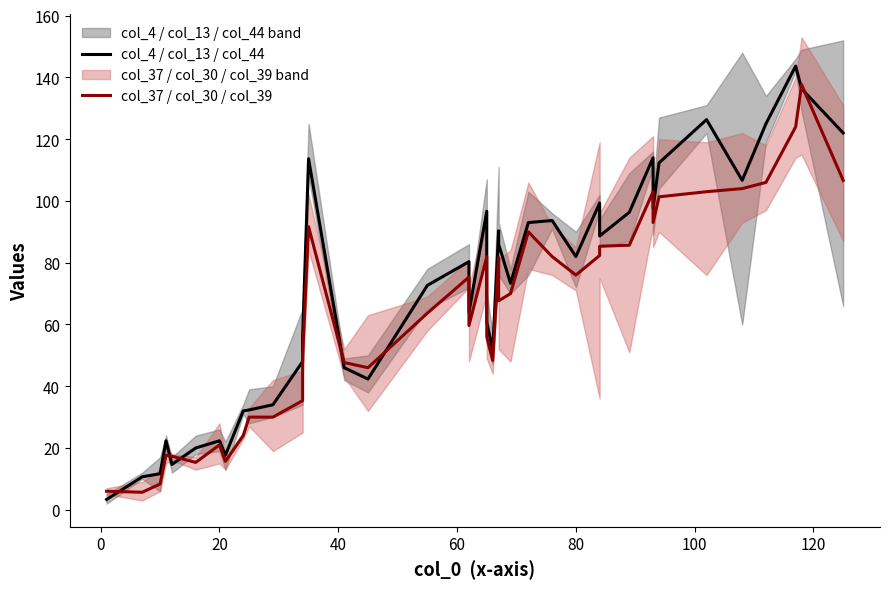

True or false: col_4 / col_13 / col_44 has more than 1 points higher than both neighbors.

True